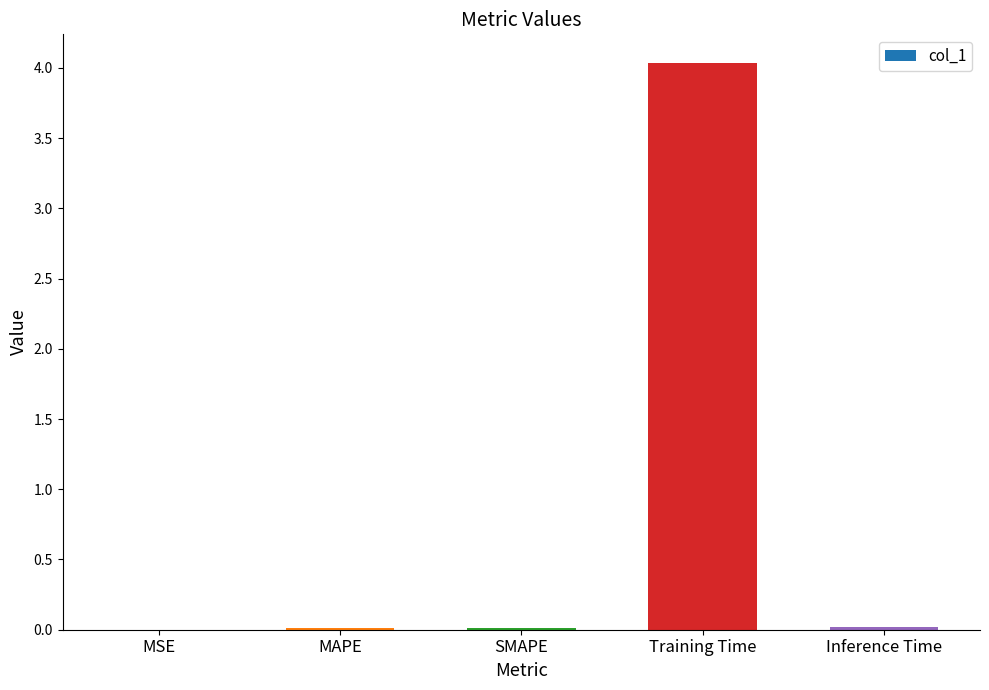

What is the sum of all values?

4.1